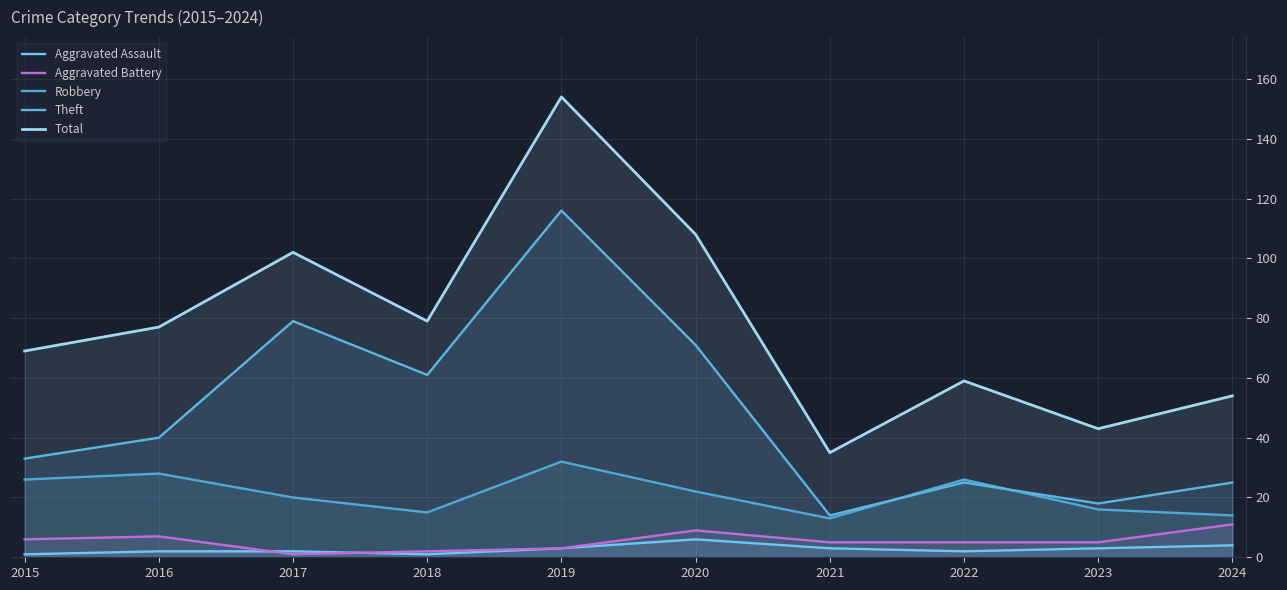

True or false: Total has a value of 50 at 2018.

False